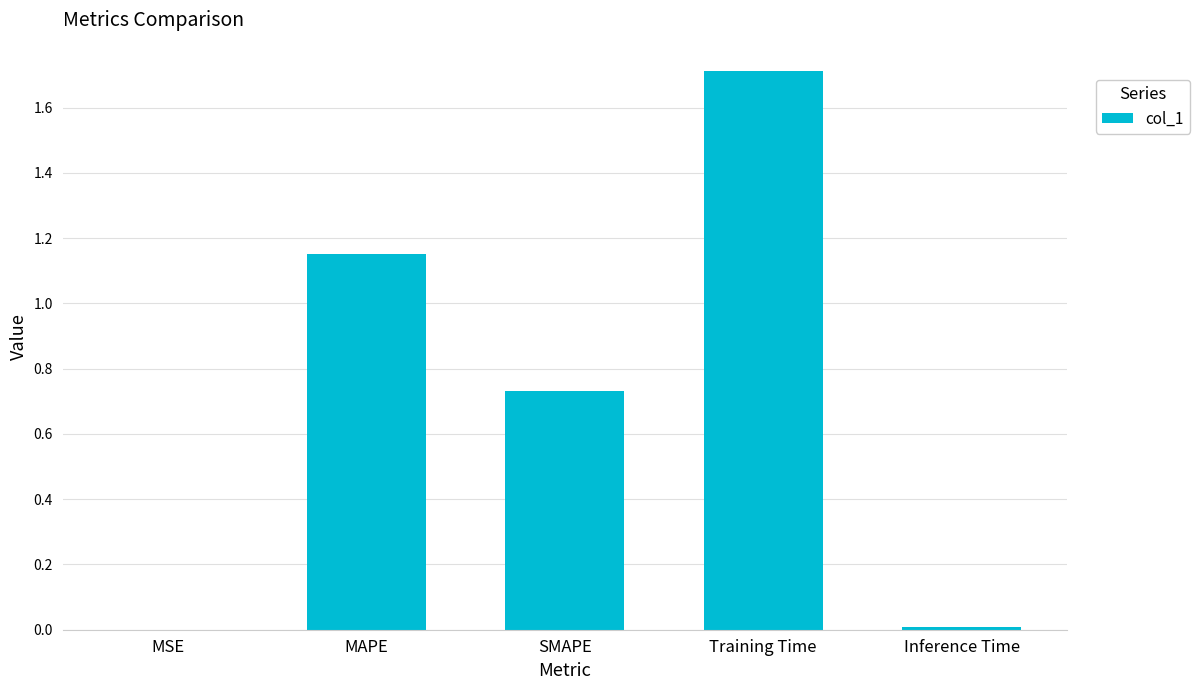

What is the change in value from MAPE to SMAPE?

-0.4